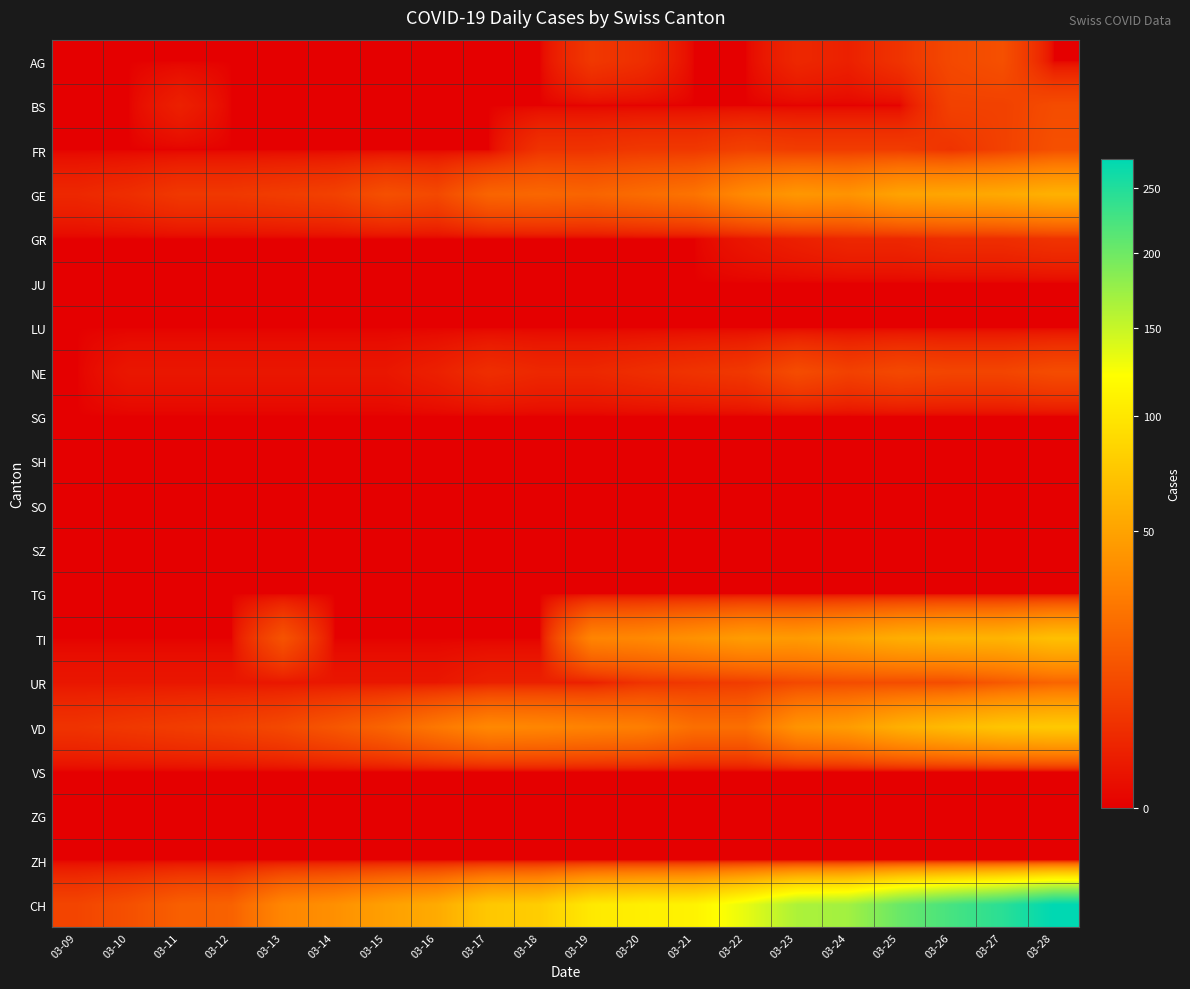

Which has a higher value, 03-12 or 03-24?

03-24